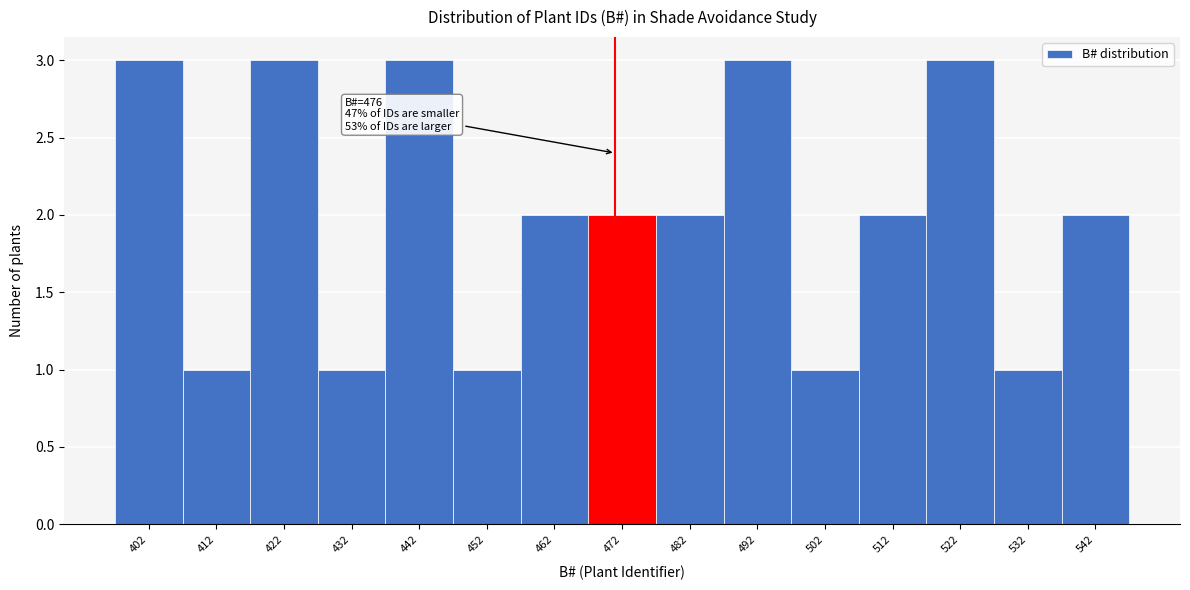

Reading left to right, what are all the values shown in this chart?

3	1	3	1	3	1	2	2	2	3	1	2	3	1	2